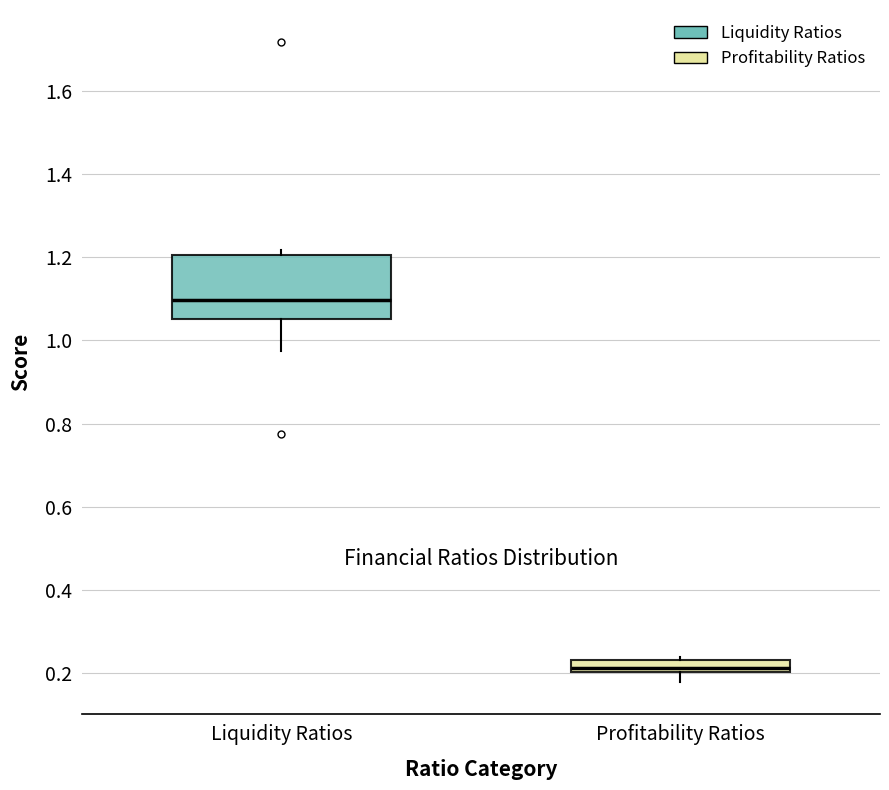

Which box has the lowest median line?

Profitability Ratios